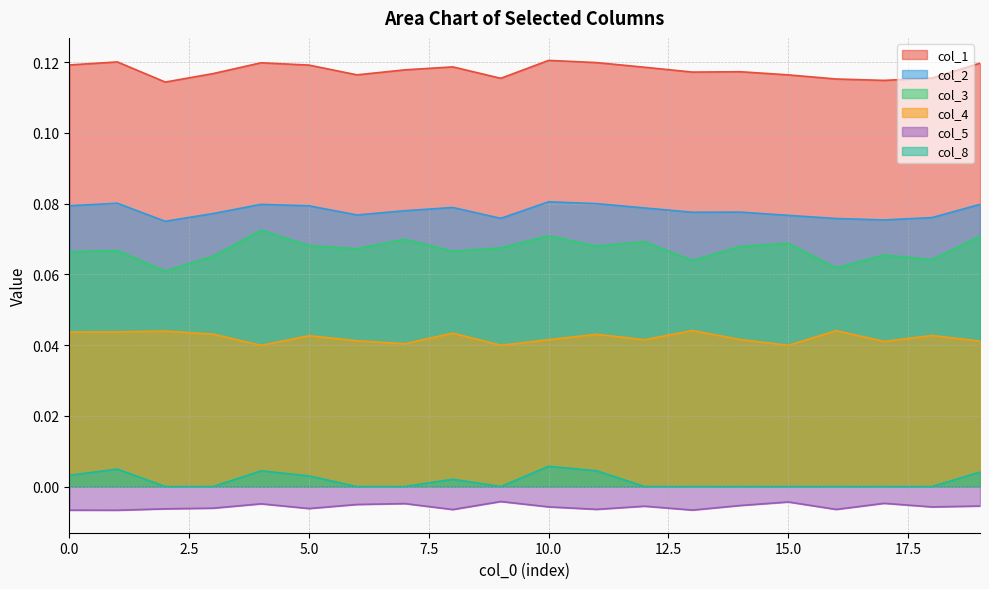

The 4 series shows -0.0 at 18. True or false?

False